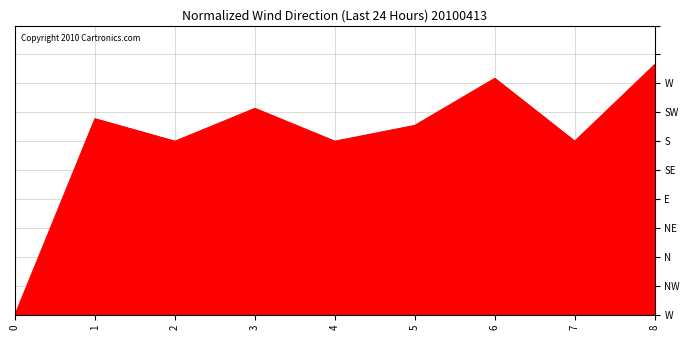

Where is the first local maximum?

1